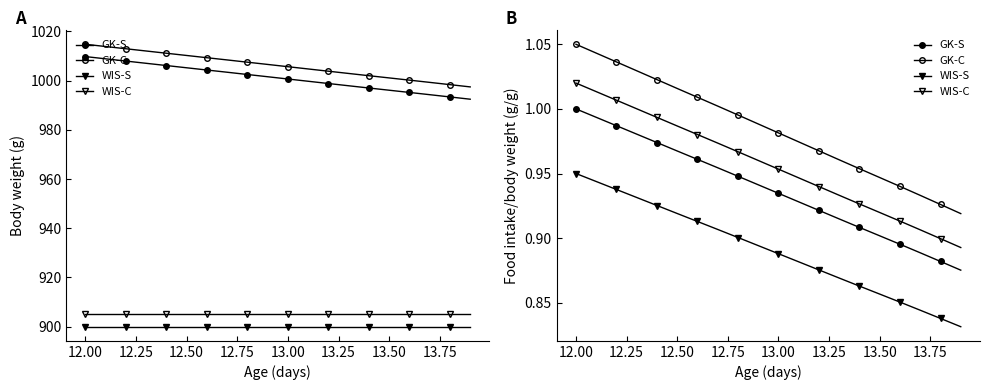

What is the difference between the maximum and minimum values in the WIS-C series?

0.1